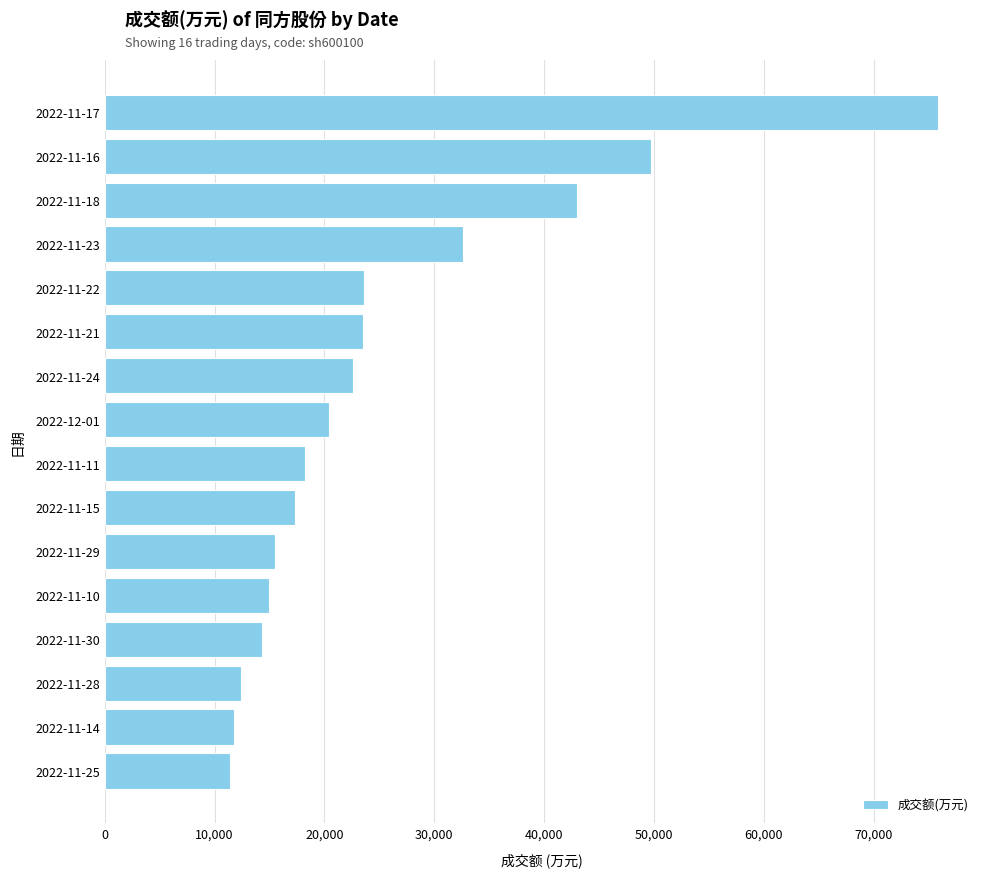

What is the average value?

25456